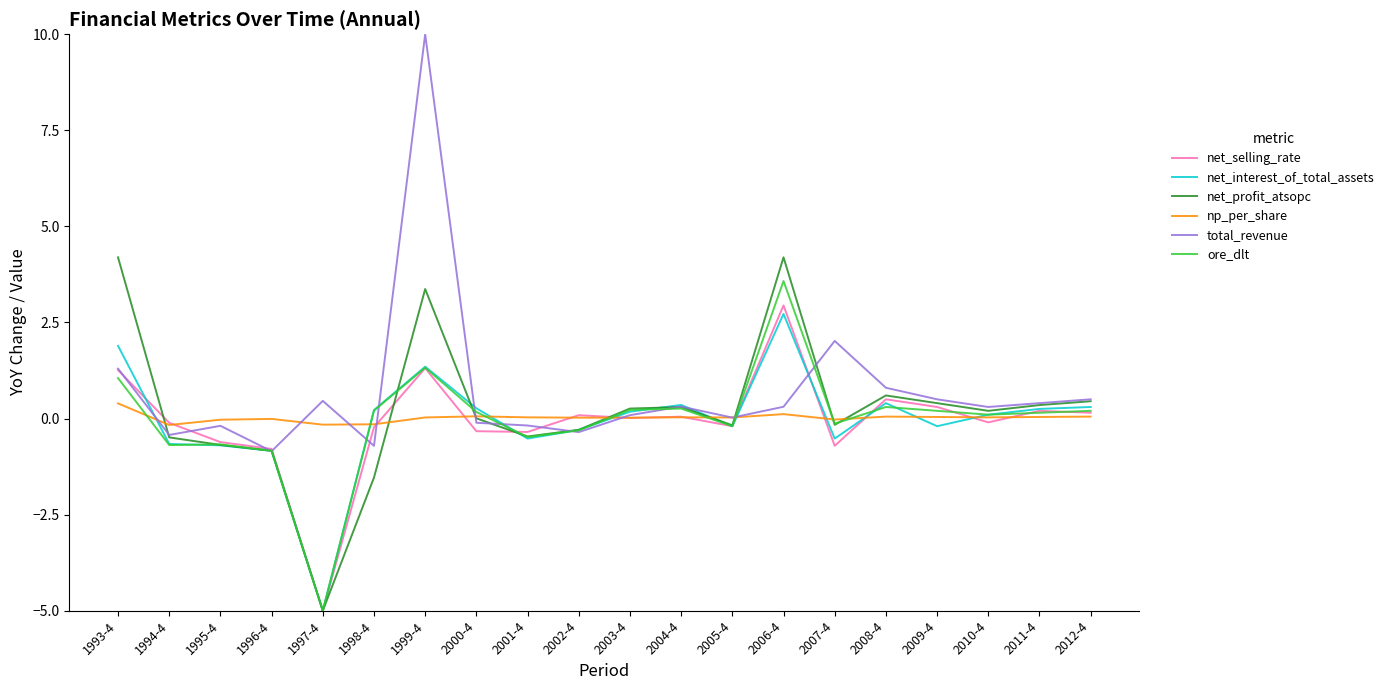

What is the lowest value of the np_per_share series?

-0.2